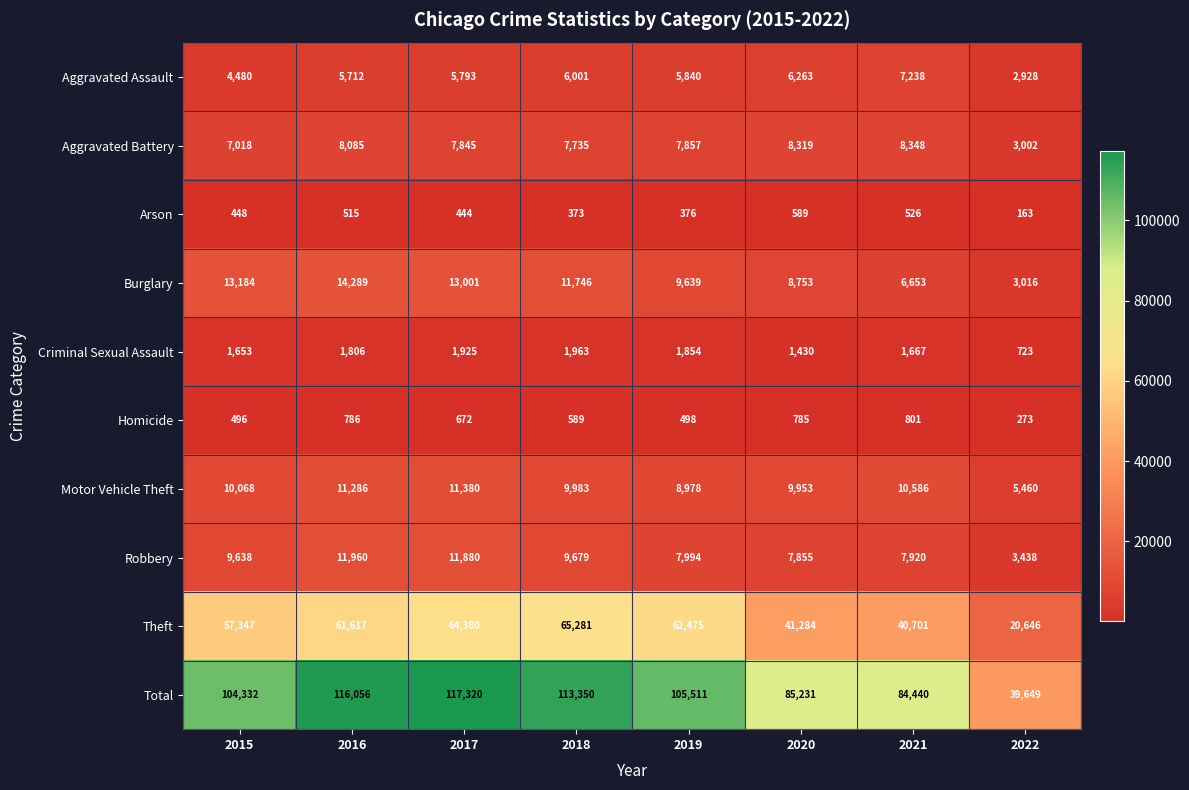

The value of Robbery at 2022 is 752. True or false?

False